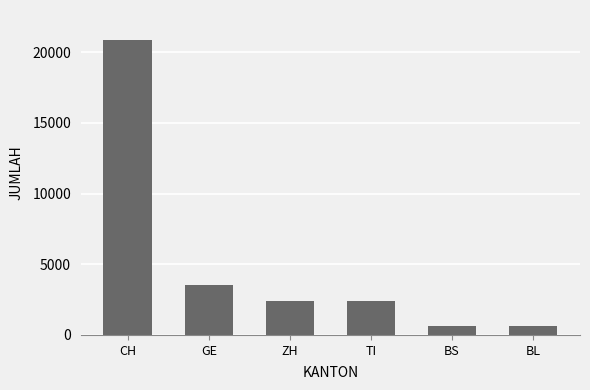

The value at CH is 20905. True or false?

True